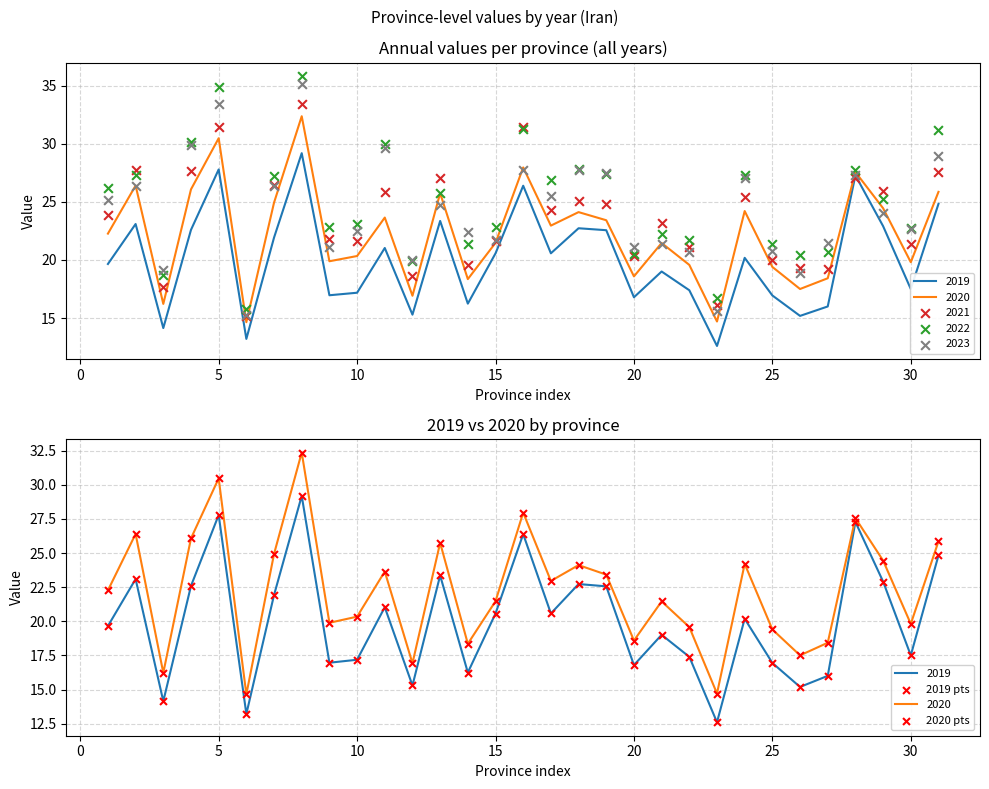

At how many categories does at least one series exceed 31?

1